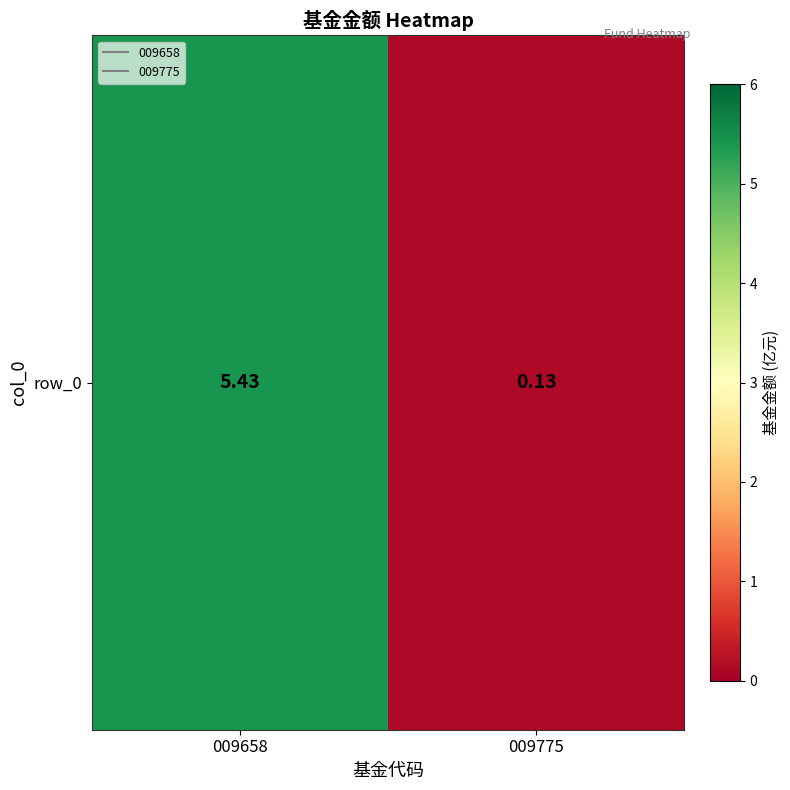

Where does the data first go above 5?

009658